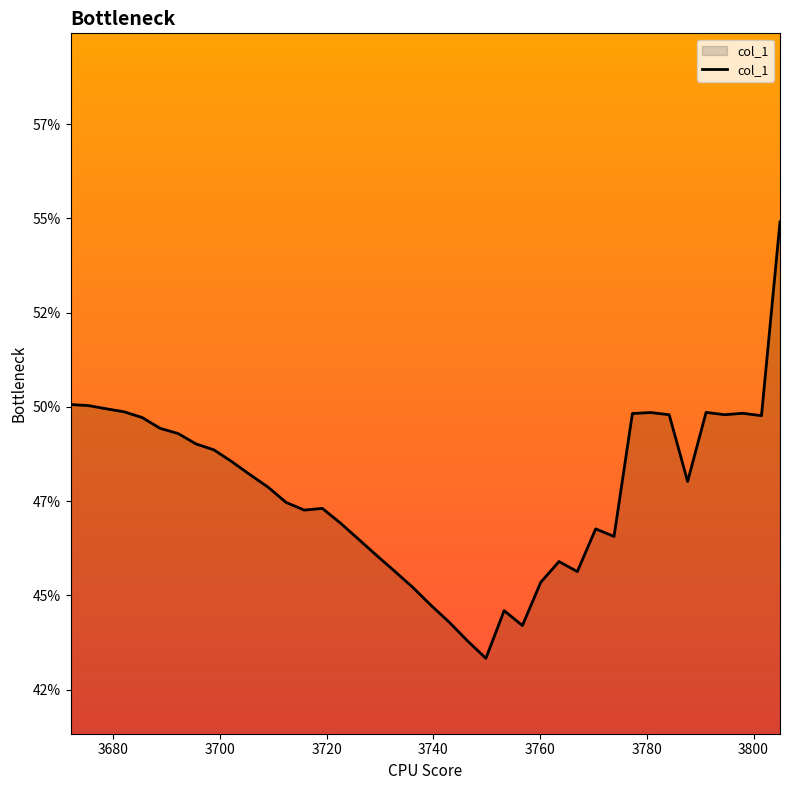

True or false: there are more than 0 points higher than both neighbors.

True